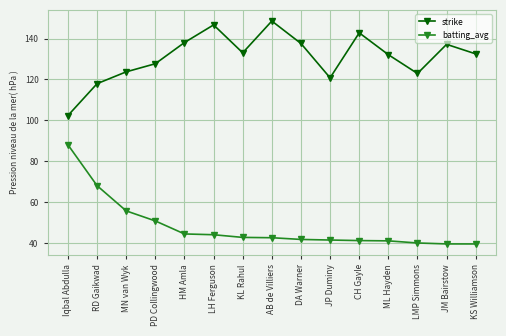

Between AB de Villiers and JP Duminy, which series saw the biggest shift?

strike